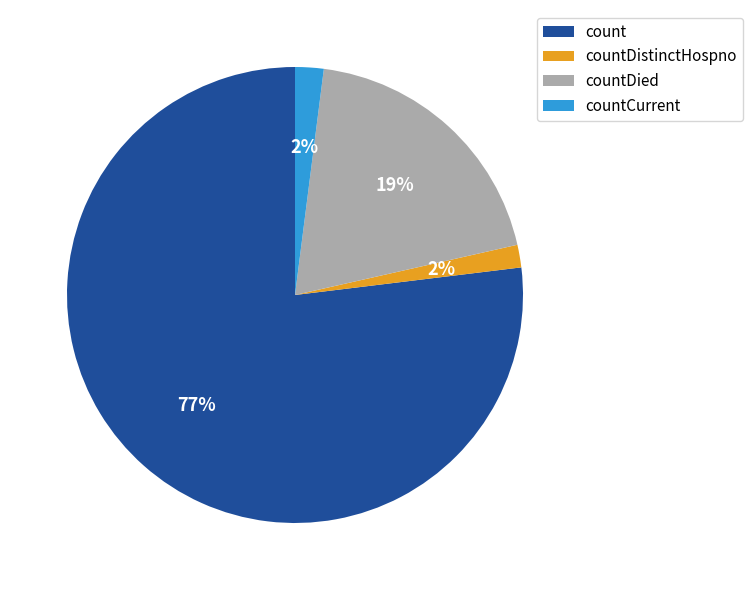

To the nearest percent, what portion does count represent?

77%